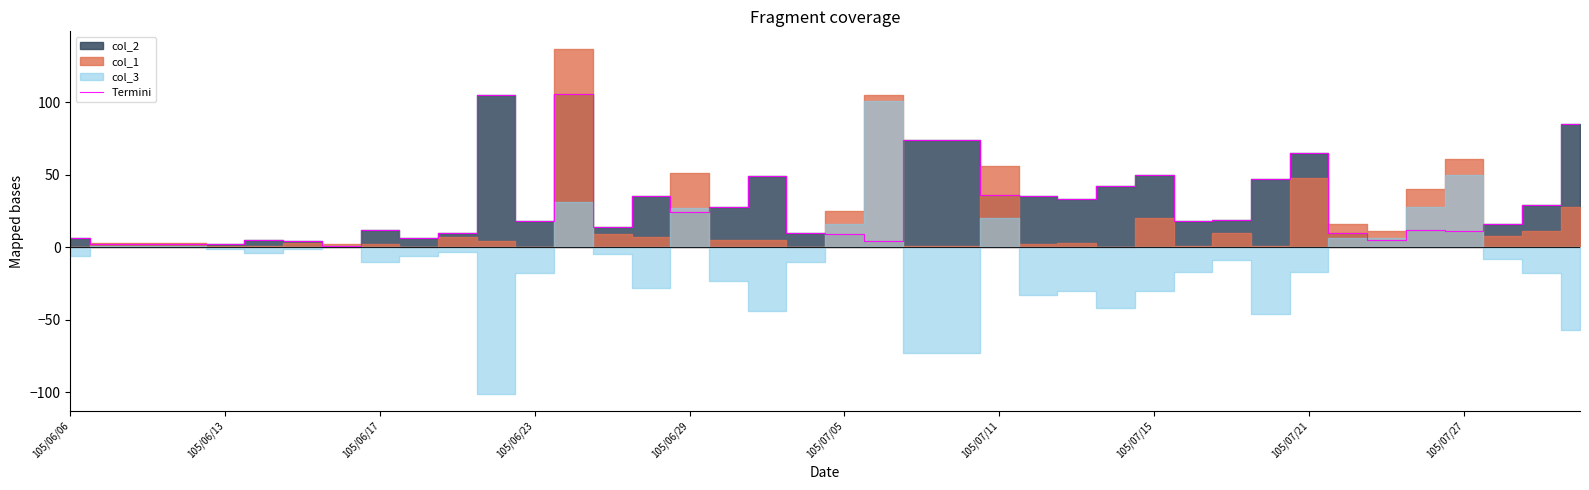

The chart shows a value of 23 at 22. True or false?

False